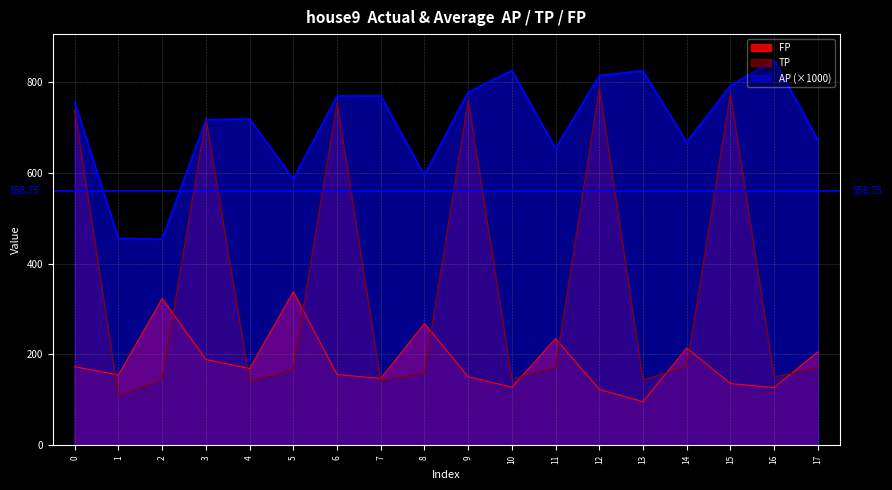

Reading left to right, what are all the values shown in this chart?

AP: 0=755.7	1=455.4	2=453.9	3=716.6	4=718.4	5=586.4	6=768.9	7=769.2	8=595.2	9=777.2	10=825.3	11=653.7	12=814.0	13=824.5	14=667.0	15=791.7	16=848.2	17=672.9
TP: 0=737.0	1=109.0	2=145.0	3=721.0	4=140.0	5=167.0	6=754.0	7=142.0	8=159.0	9=759.0	10=146.0	11=172.0	12=787.0	13=144.0	14=173.0	15=774.0	16=150.0	17=171.0
FP: 0=173.0	1=155.0	2=323.0	3=189.0	4=169.0	5=338.0	6=156.0	7=147.0	8=268.0	9=151.0	10=128.0	11=235.0	12=123.0	13=96.0	14=214.0	15=136.0	16=127.0	17=206.0